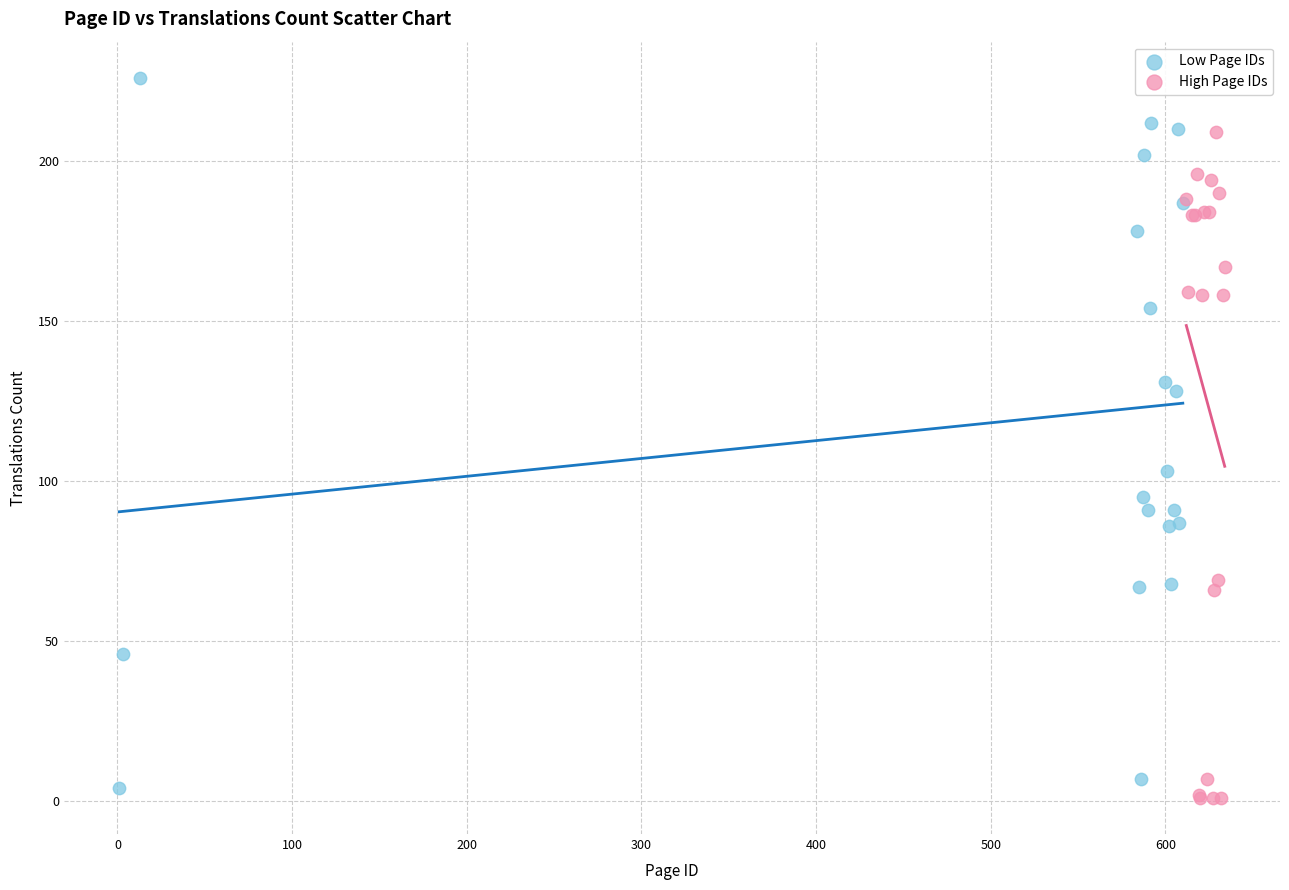

Which series has the largest Y range (max minus min)?

Low Page IDs